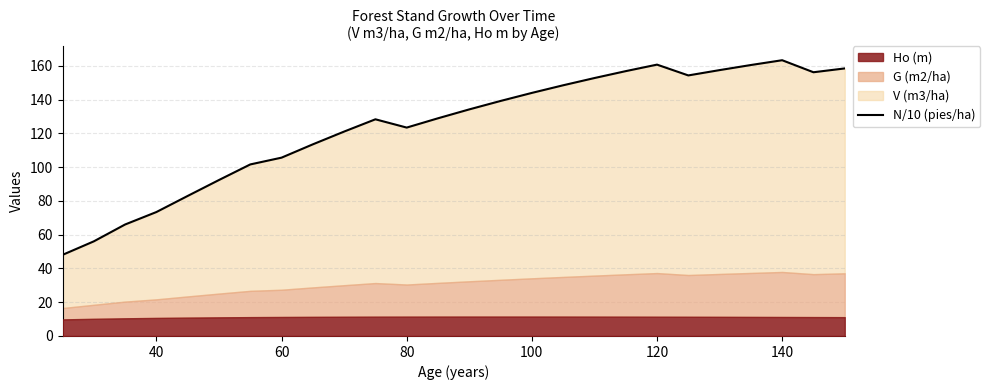

Does the chart display data point markers on the line(s)?

No